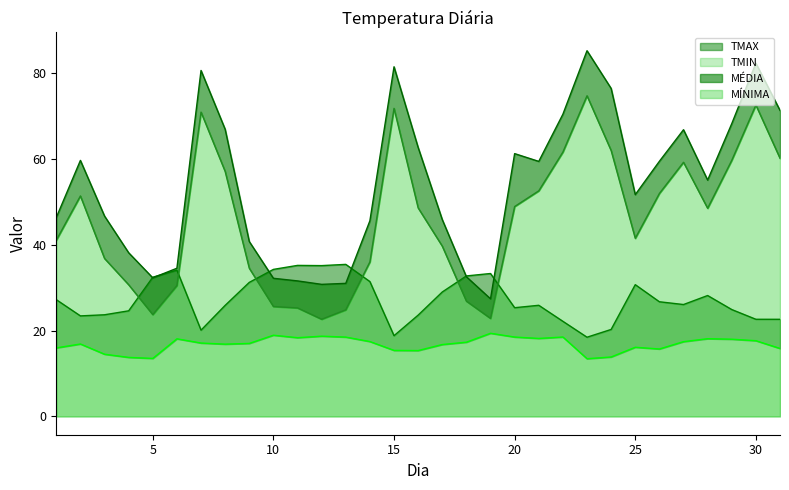

What is the average value of the MÍNIMA series?

45.7